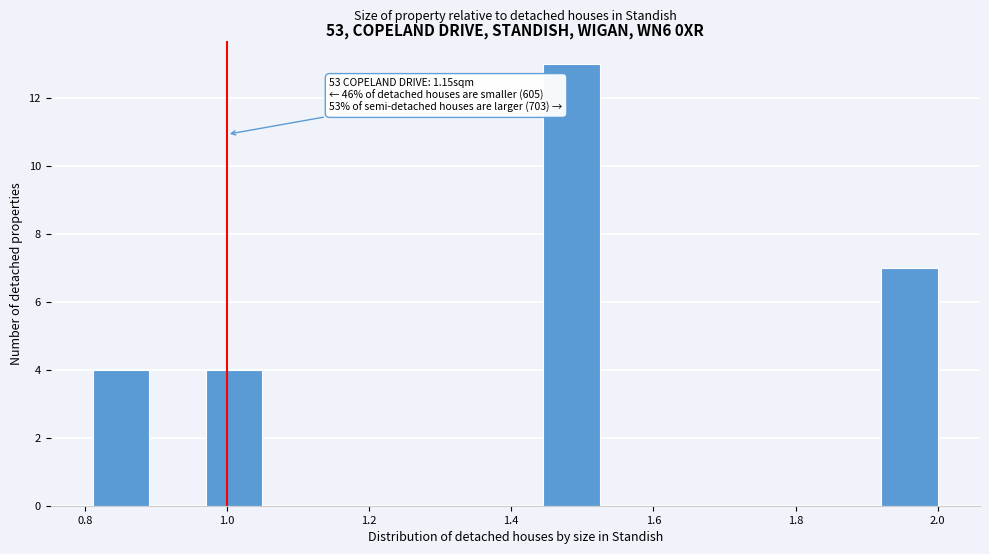

Read against the x-axis, roughly where is the centre of the tallest bar?

1.48